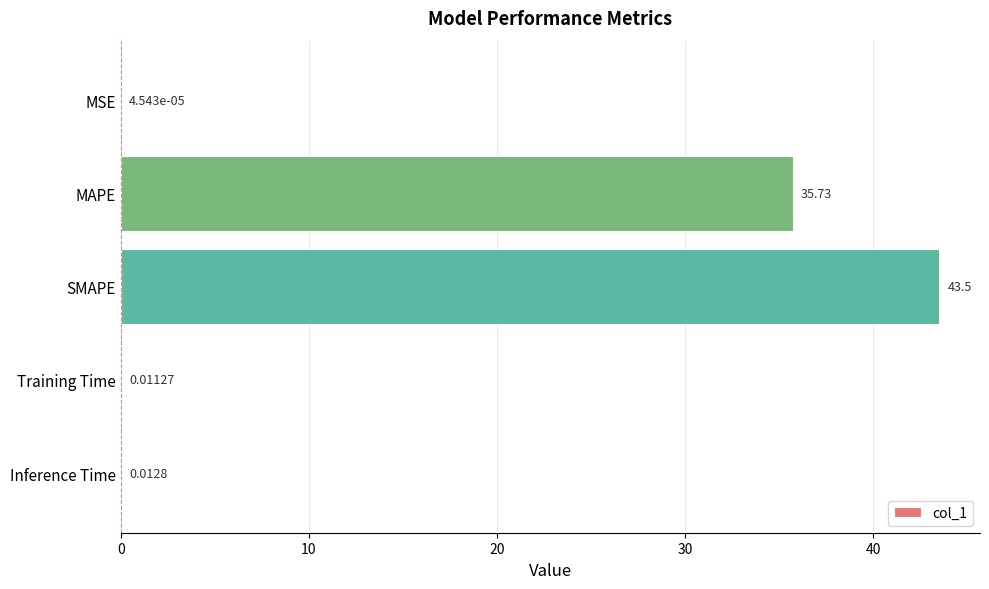

What is the average value?

15.9